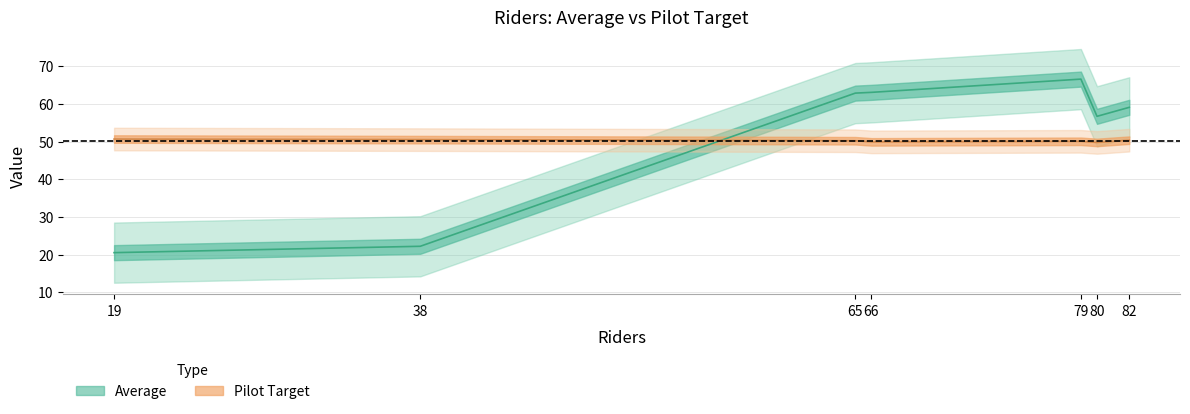

Which series changed the most between Monday and Wednesday?

Average